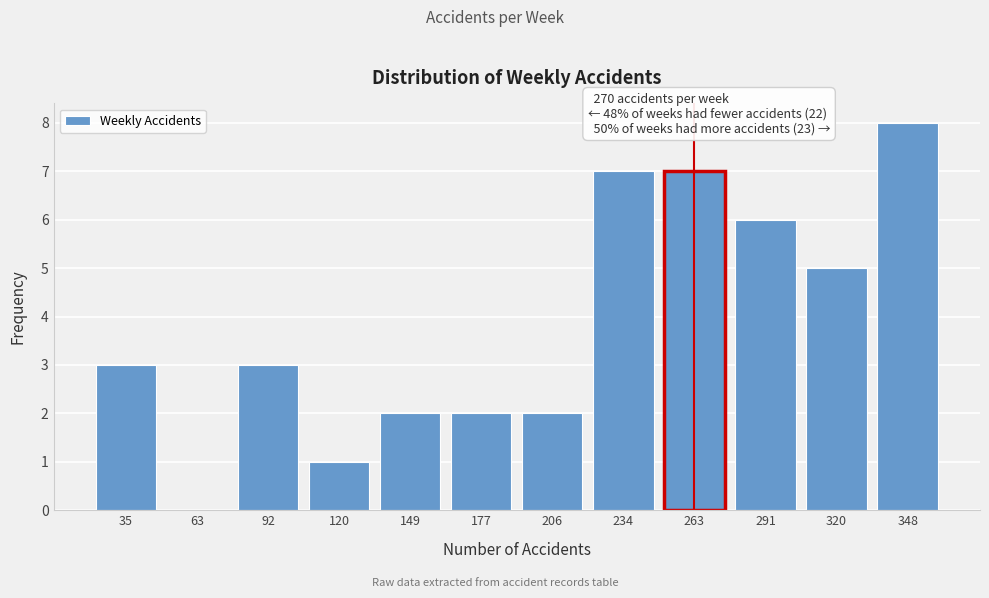

Reading left to right, transcribe all the data shown in this chart.

35=3	63=0	92=3	120=1	149=2	177=2	206=2	234=7	263=7	291=6	320=5	348=8